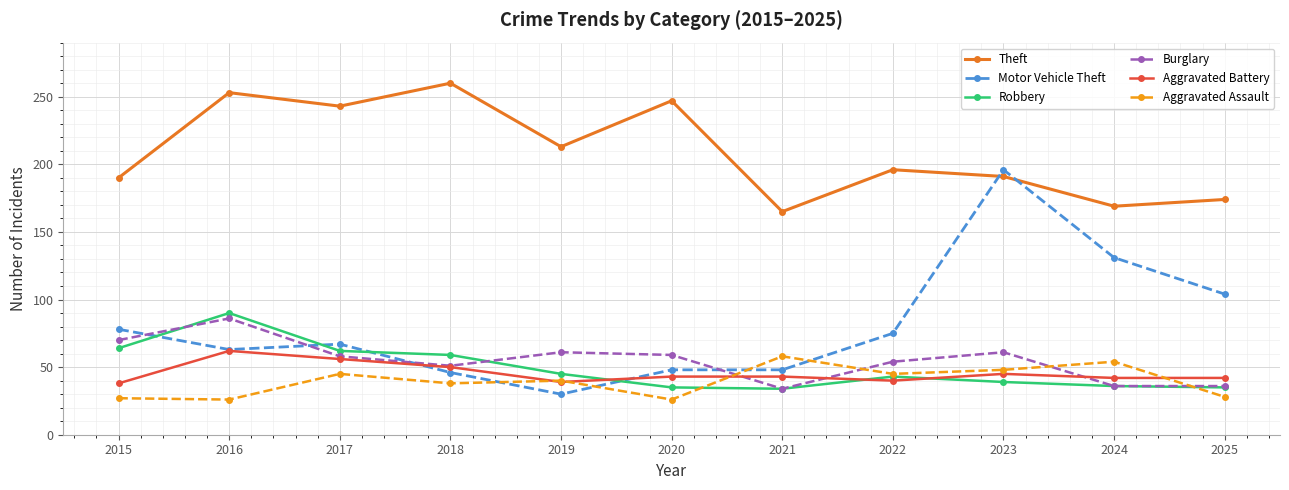

Between 2015 and 2025, which series saw the biggest shift?

Burglary